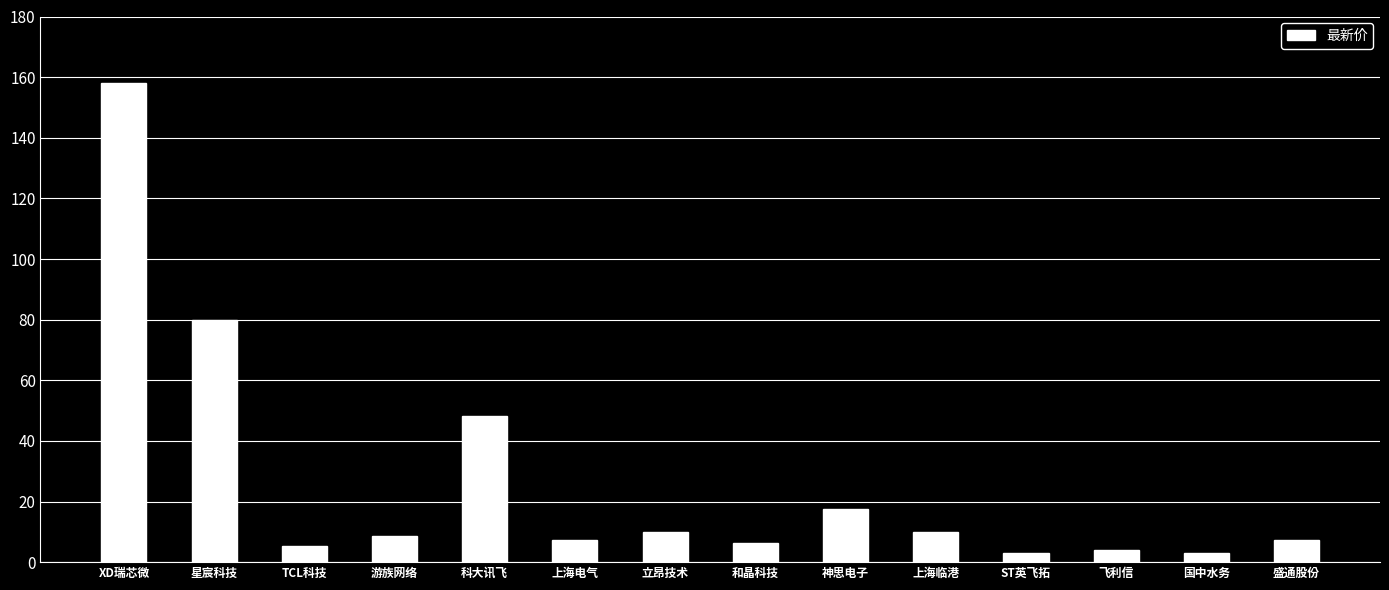

What is the change in value from 星宸科技 to 上海电气?

-72.7